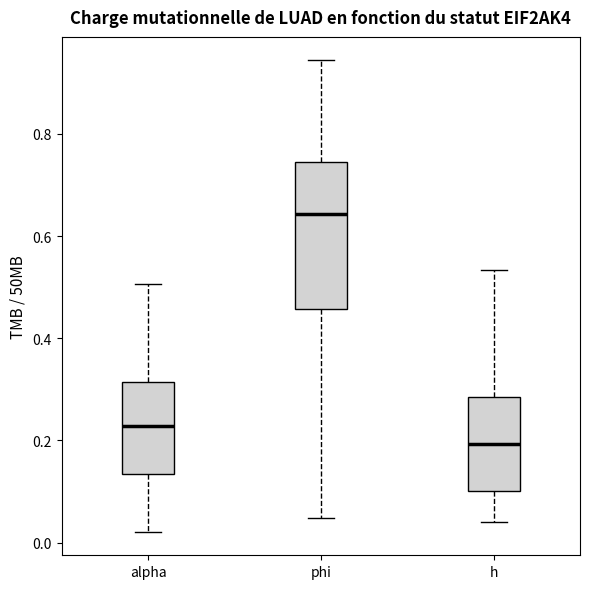

Where does the median line of the box for phi sit on the y-axis? The values are not printed on the chart, so give them approximately, as read against the axis.

0.64